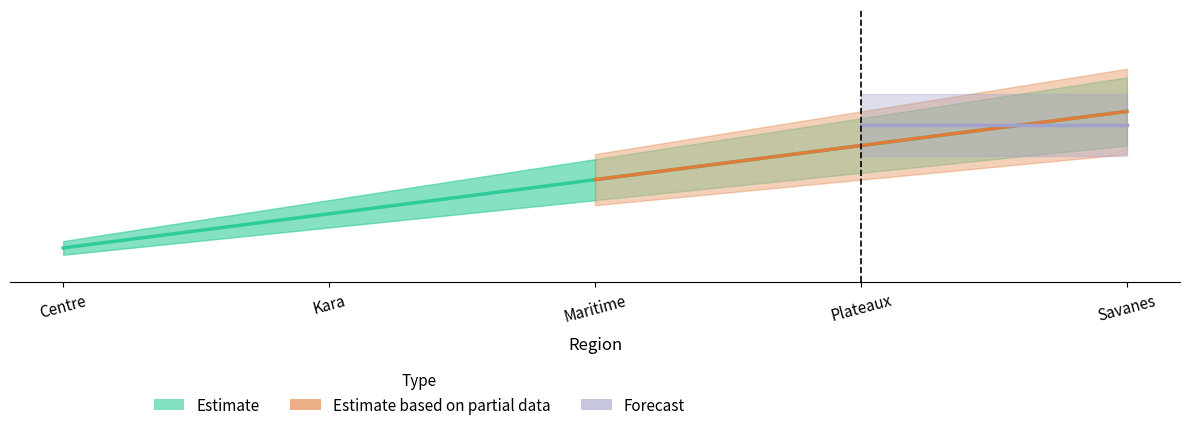

What is the label of the 3rd point from the left?

Maritime